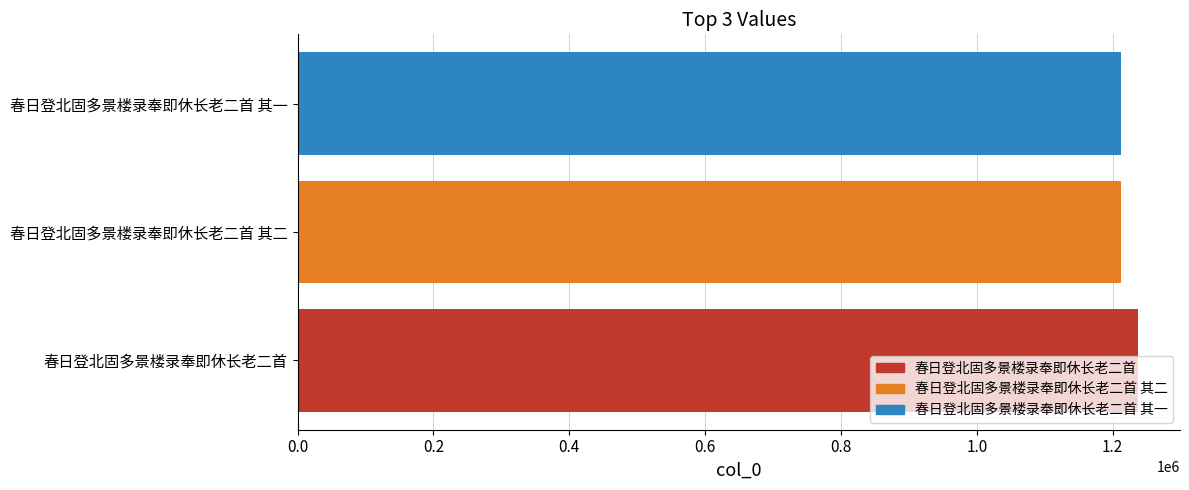

True or false: the data shows 1237282 at 春日登北固多景楼录奉即休长老二首.

True